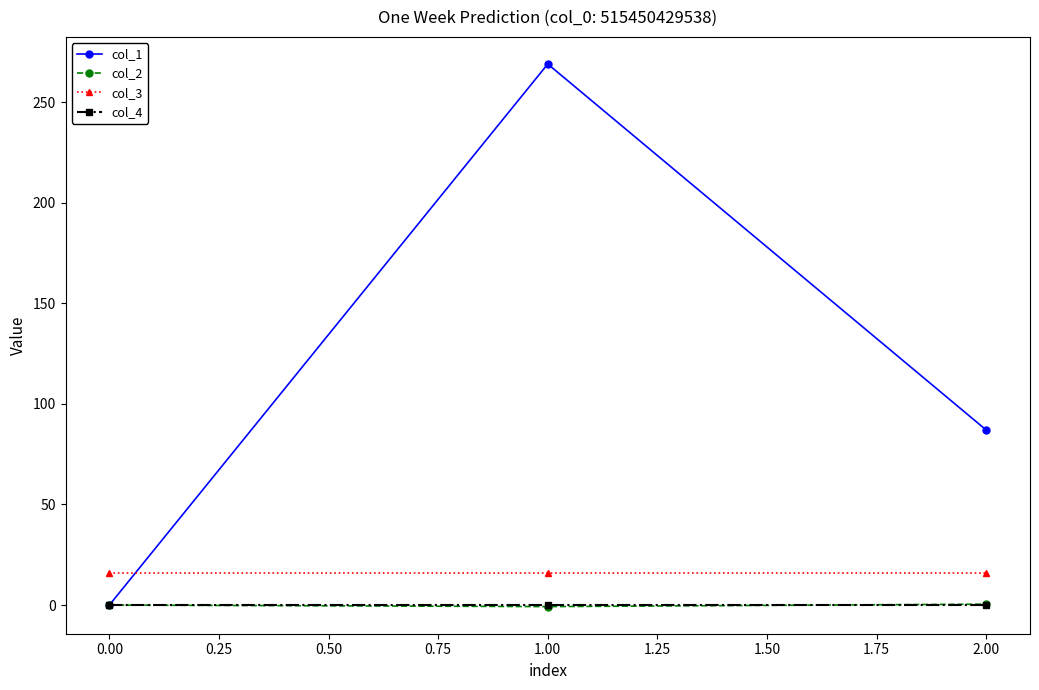

What position from the left is 0.00?

1